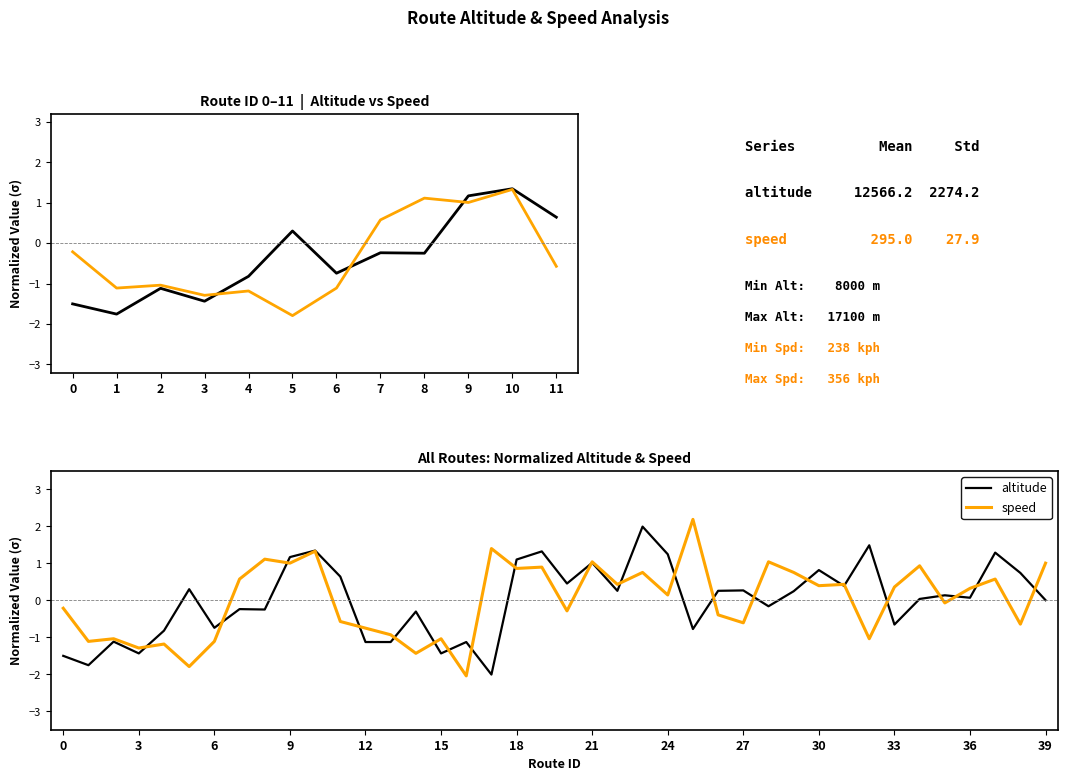

How many data points in speed are less than 0?

19